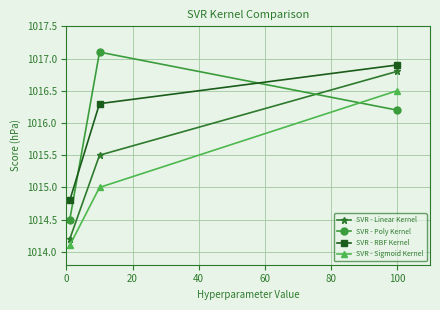

What is the value of the SVR - Sigmoid Kernel point at the 3rd from the left?

1016.5